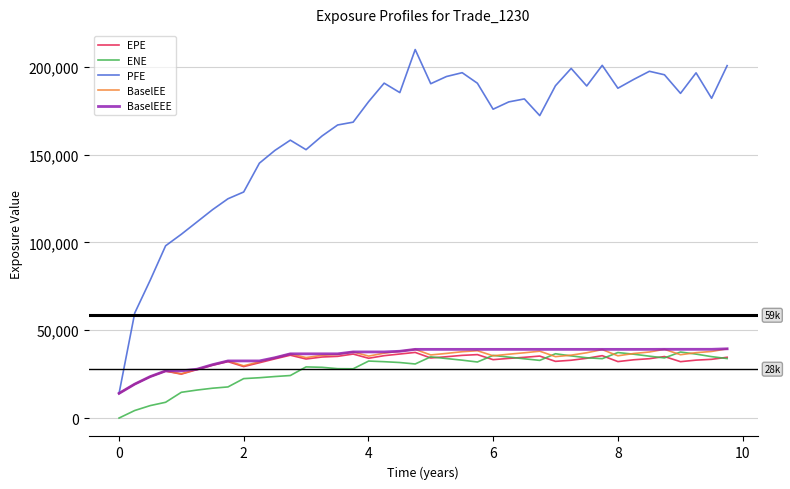

What are all the series names shown in the legend?

EPE, ENE, PFE, BaselEE, BaselEEE